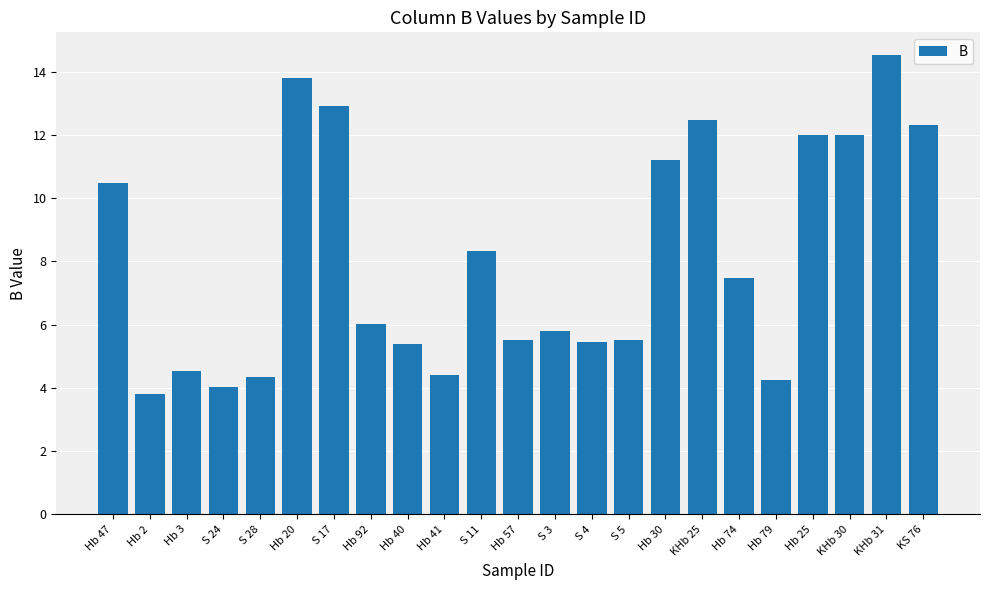

Which has a higher value, Hb 79 or Hb 25?

Hb 25